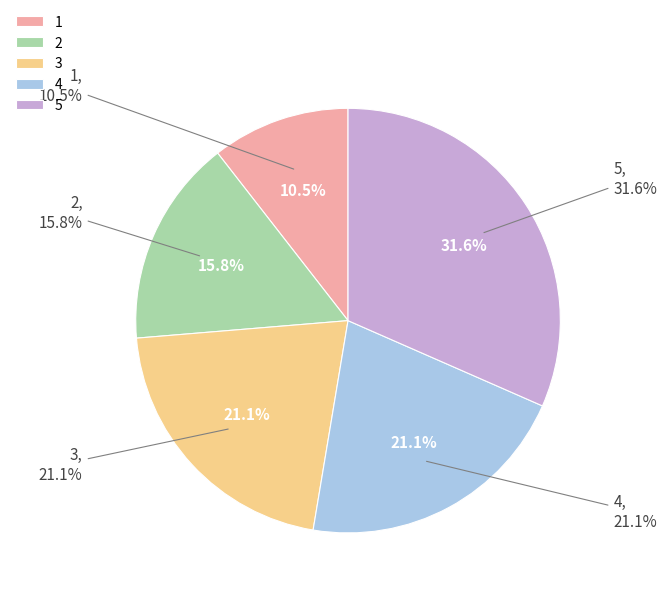

What is the change in value from 1 to 3?

+2